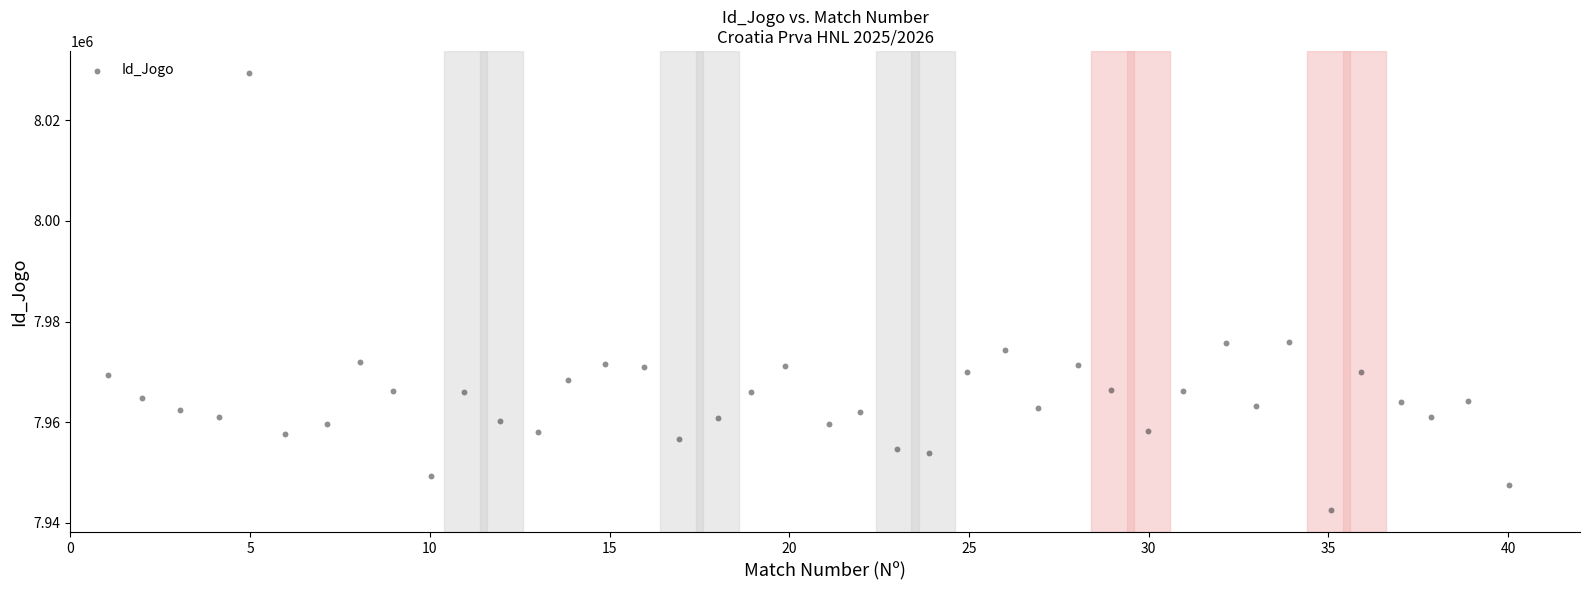

What is the range of Y values (max minus min)?

86980.8